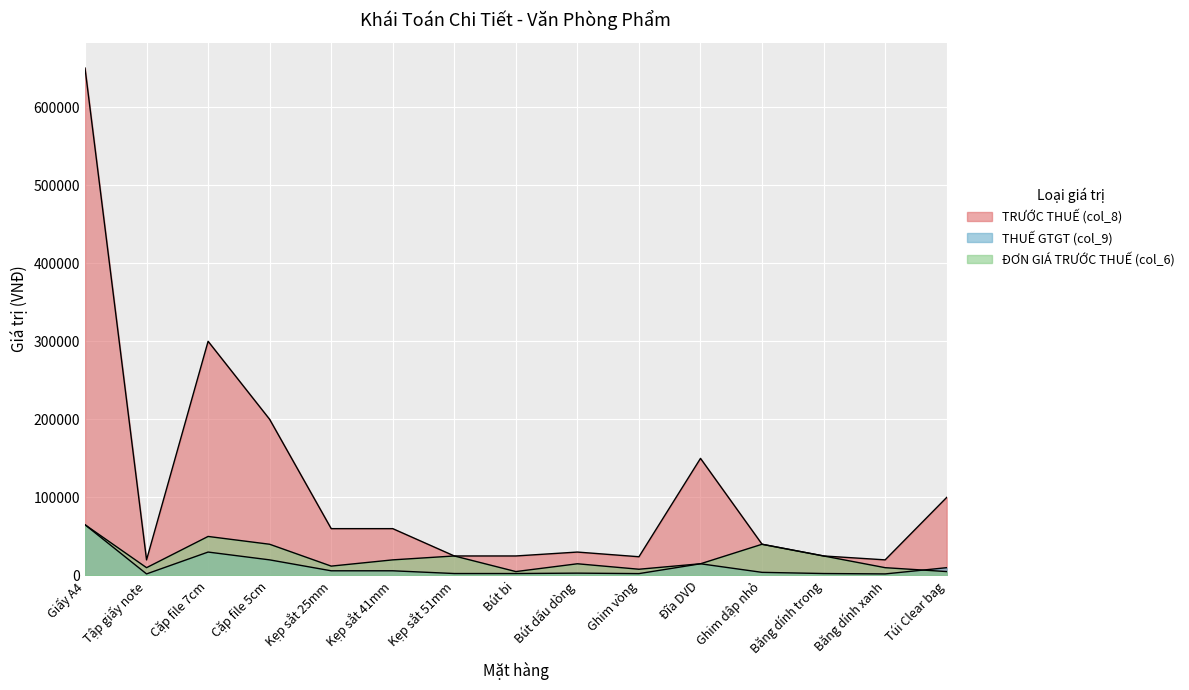

At which category is the sum across all series the highest?

Giấy A4